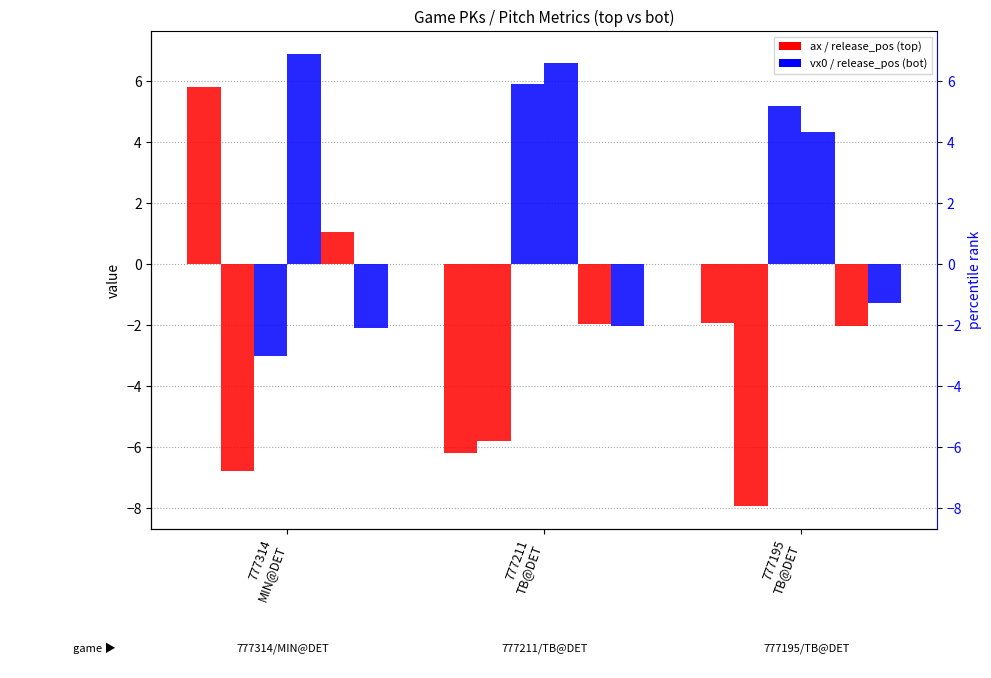

How many bars are there in each group?

6